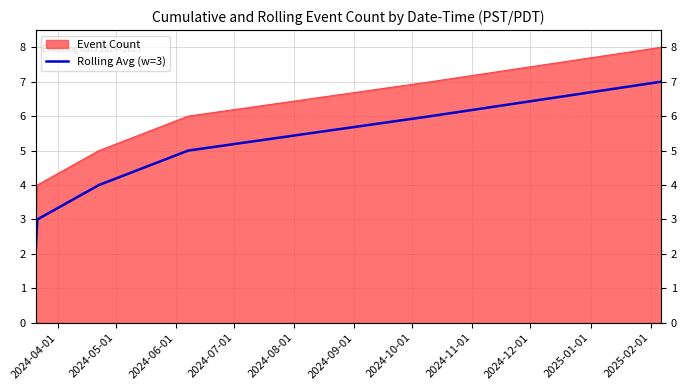

What is the smallest value displayed?

1.0